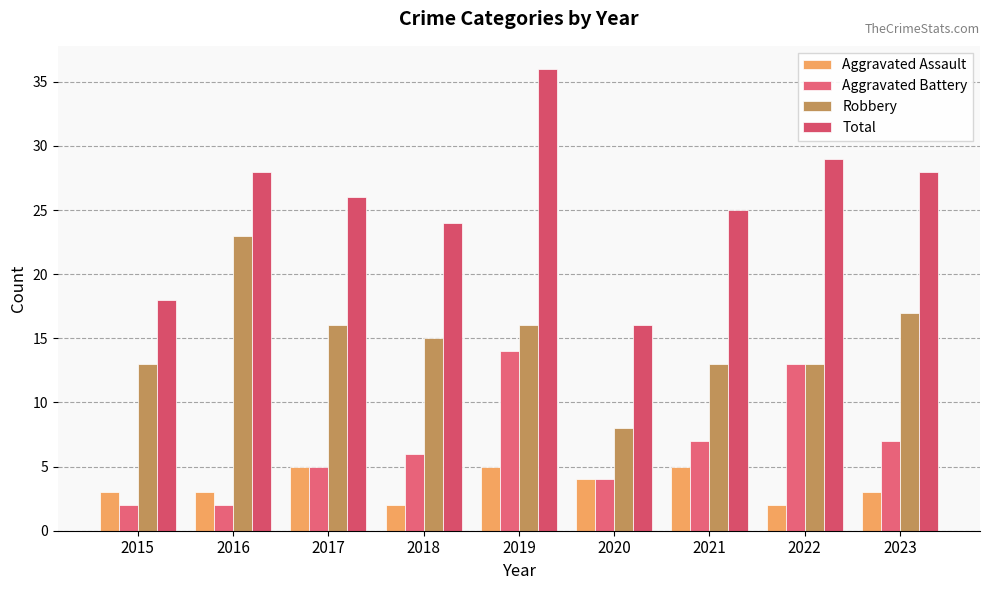

How many bars are there in each group?

4